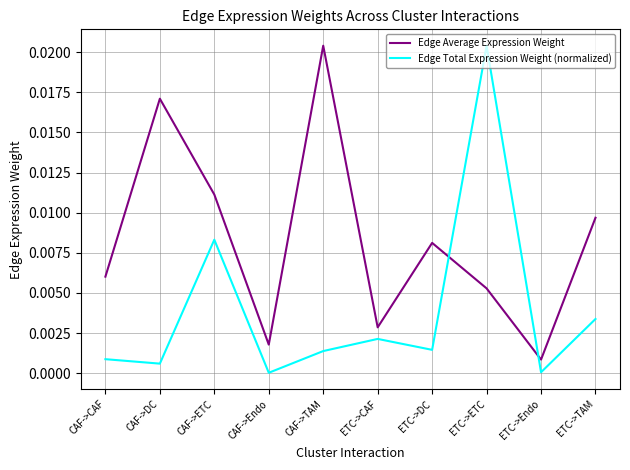

Is it true that Edge Average Expression Weight equals 0.0 at ETC->CAF?

True